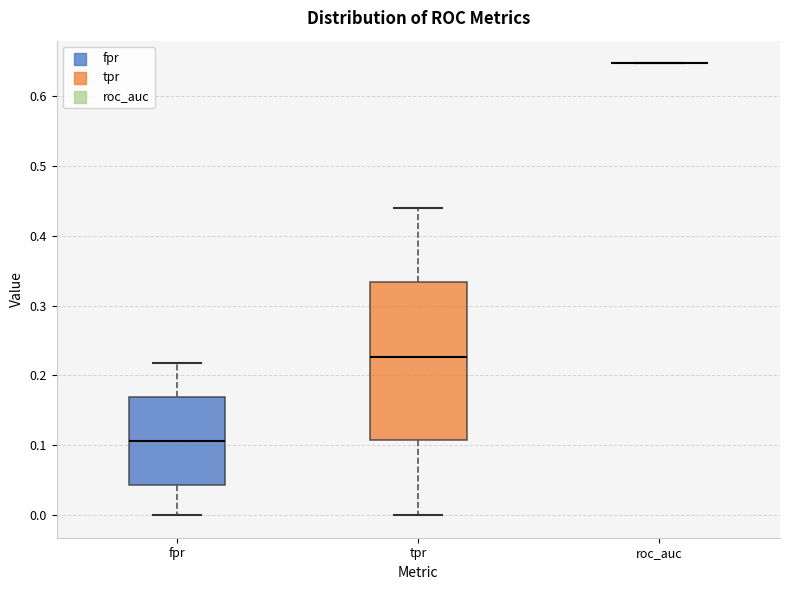

Reading left to right, transcribe this box plot: for each box, give where its median line is, the range the box spans, and where its two whiskers end, as read against the y-axis. The values are not printed on the chart, so give them approximately, as read against the axis.

fpr: median 0.11, box 0.04 to 0.17, whiskers 0.00 to 0.22
tpr: median 0.23, box 0.11 to 0.33, whiskers 0.00 to 0.44
roc_auc: box collapsed to a line at 0.65, whiskers 0.65 to 0.65